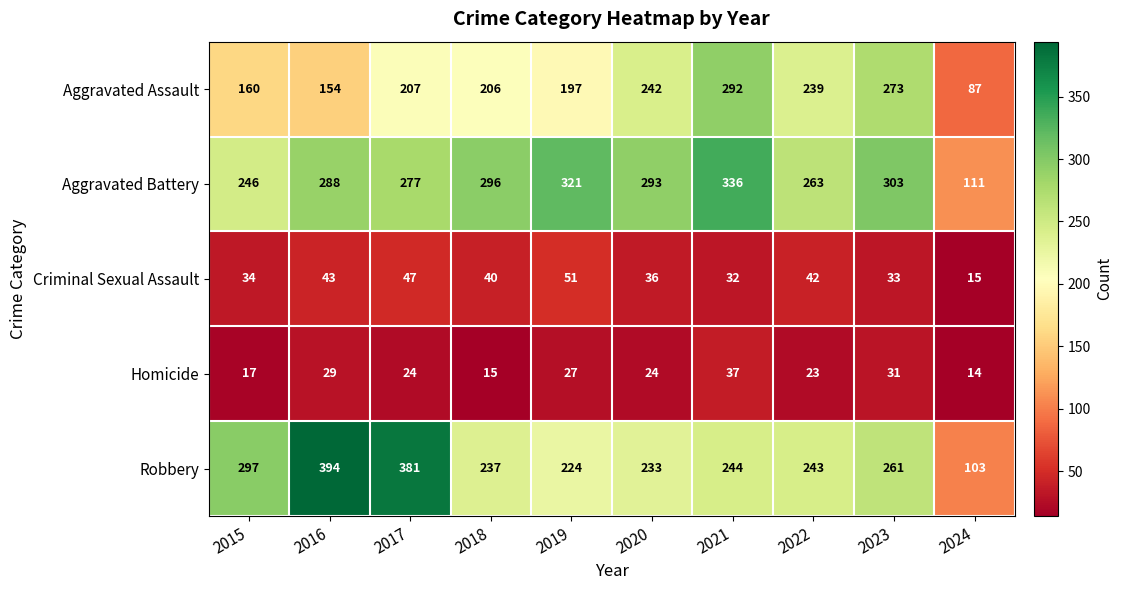

The value of Aggravated Battery at 2016 is 473. True or false?

False